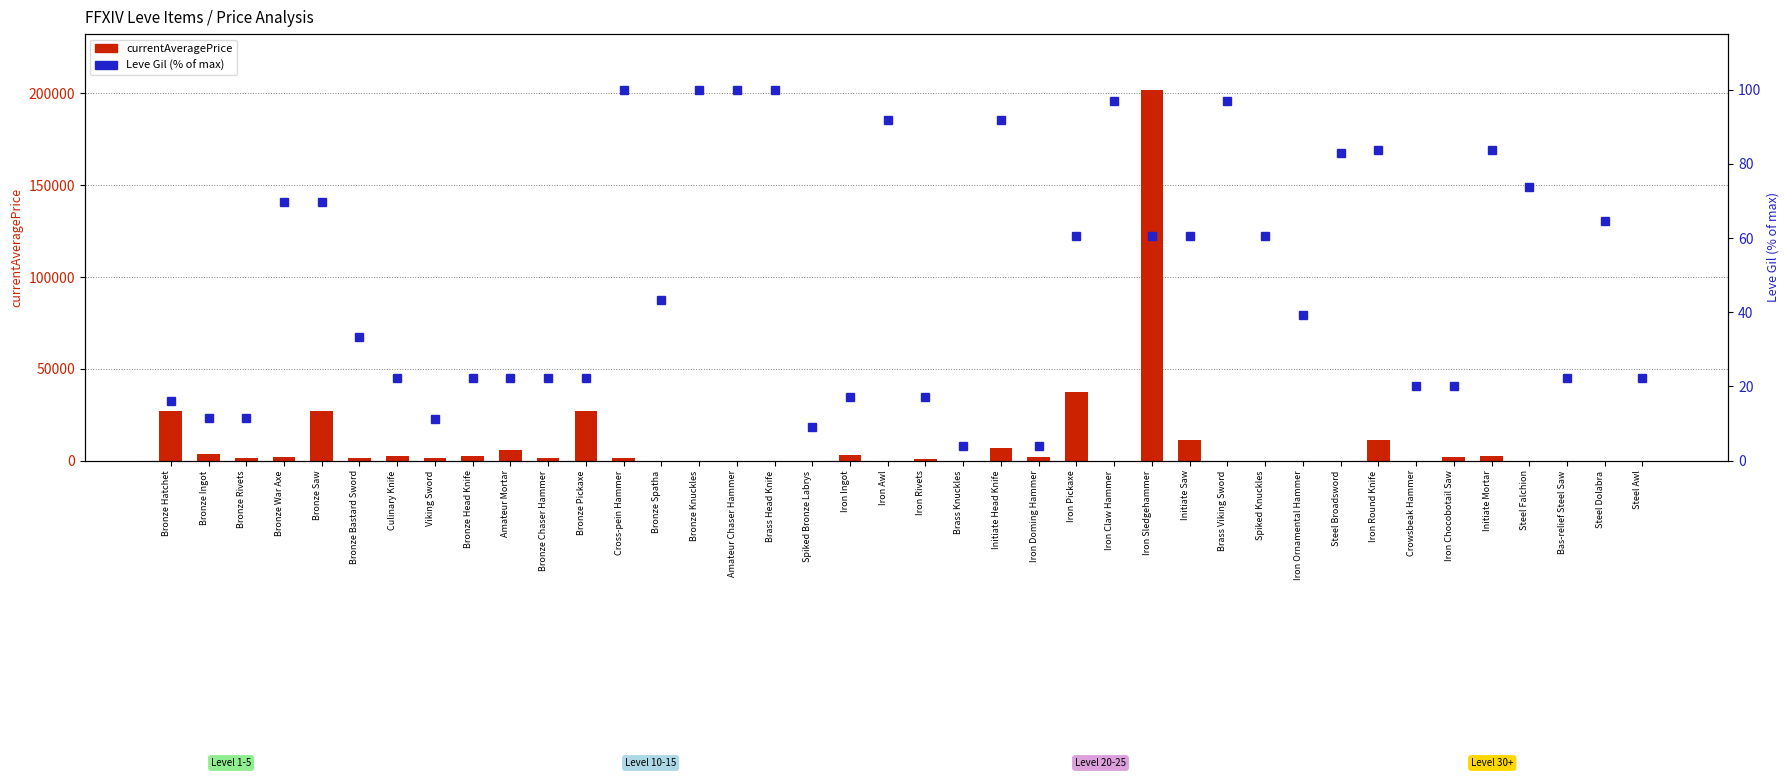

What is the highest value of the currentAveragePrice series?

201998.0